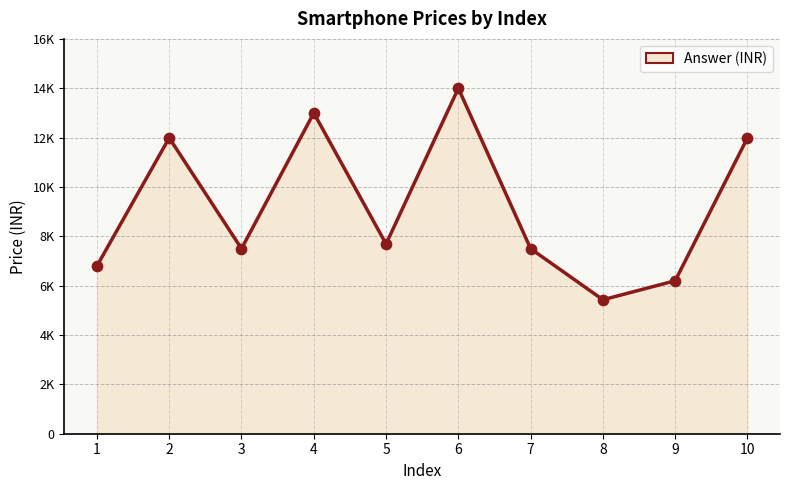

What is the change in value from 2 to 7?

-4491